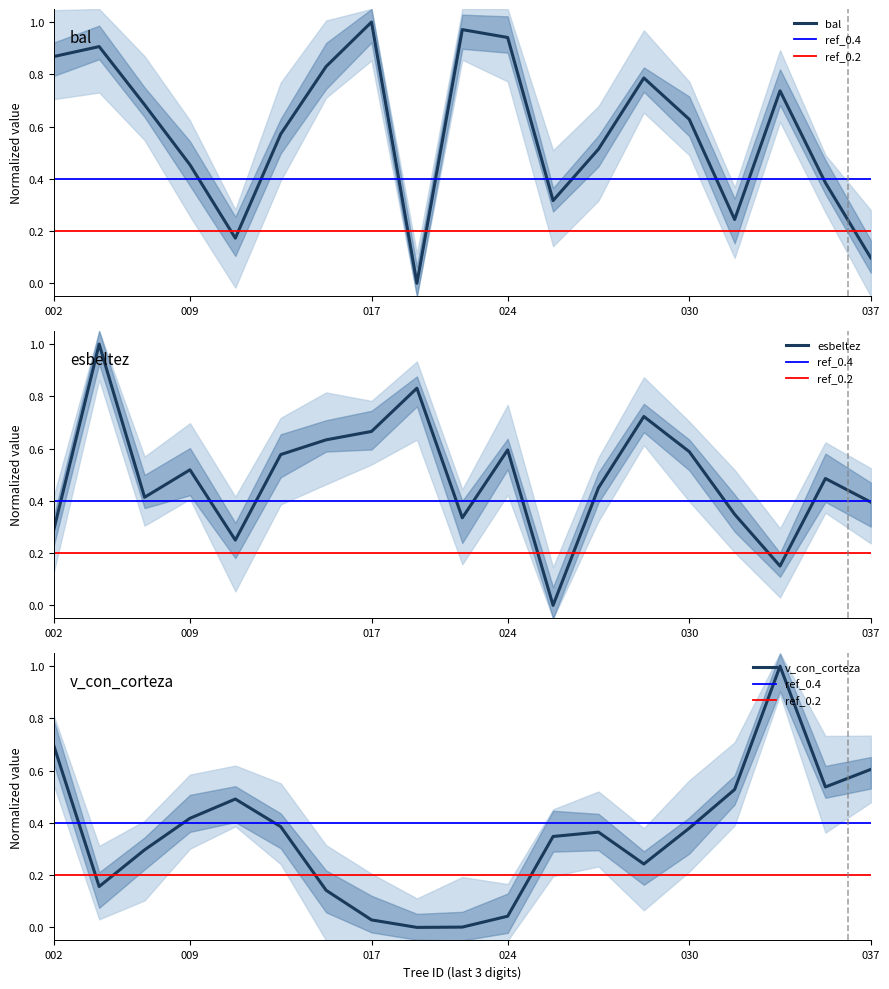

Which has a higher value, 340251033 or 340251017?

340251017